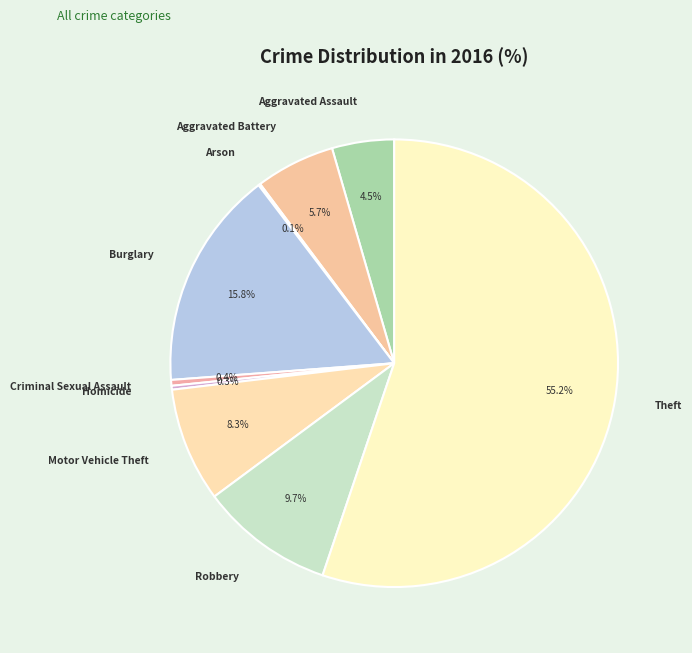

What percentage is the Theft slice, to the nearest percent?

55%